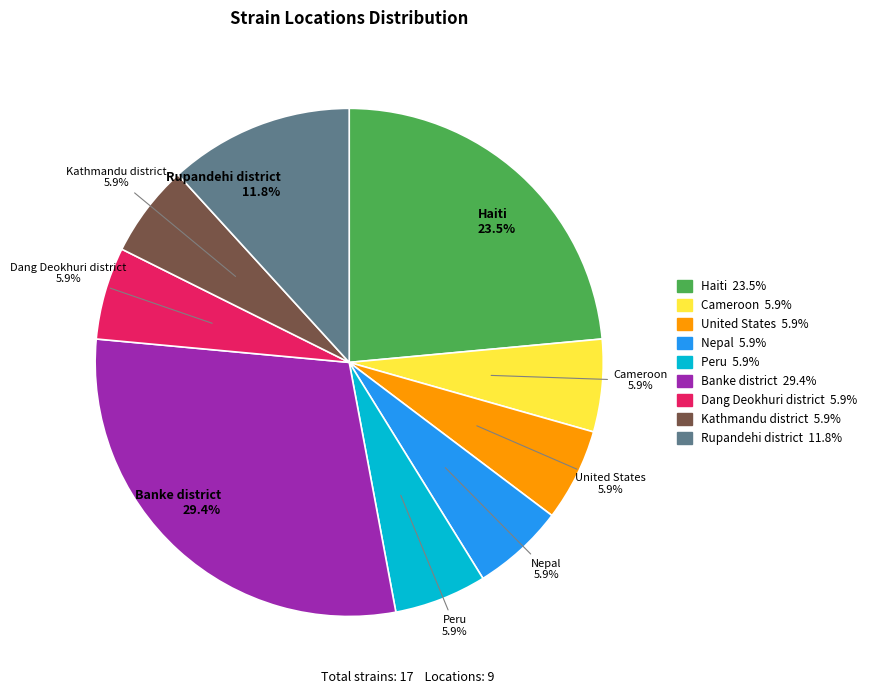

Does any single category account for the majority?

No